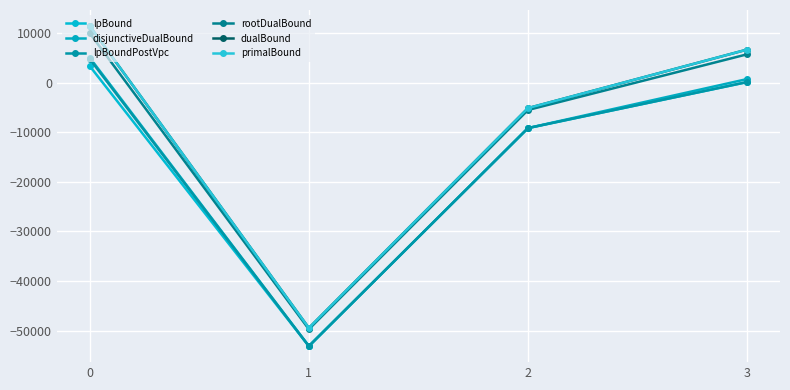

The rootDualBound series shows -21775.9 at 1. True or false?

False